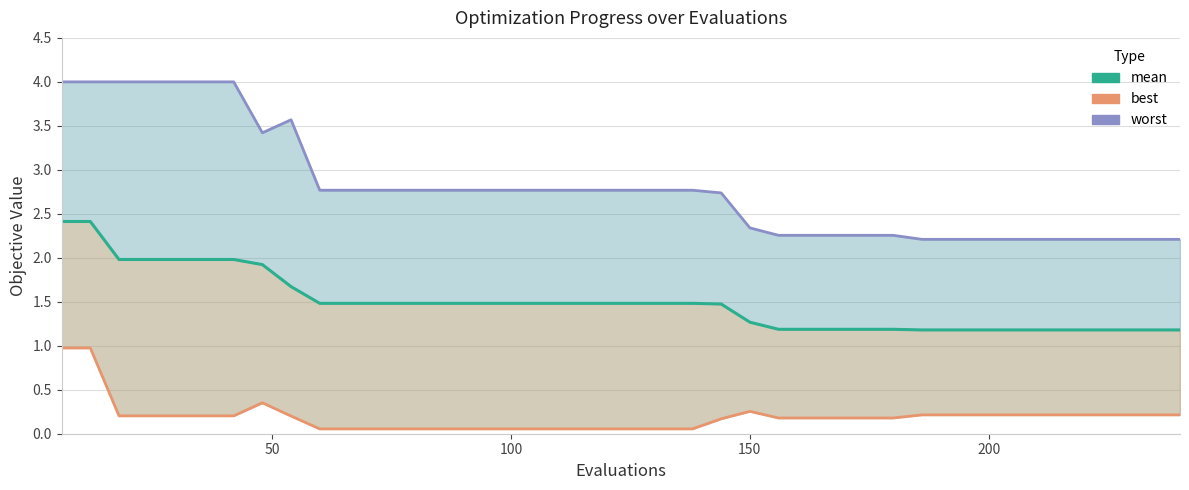

How many interior local peaks does the best series have?

2